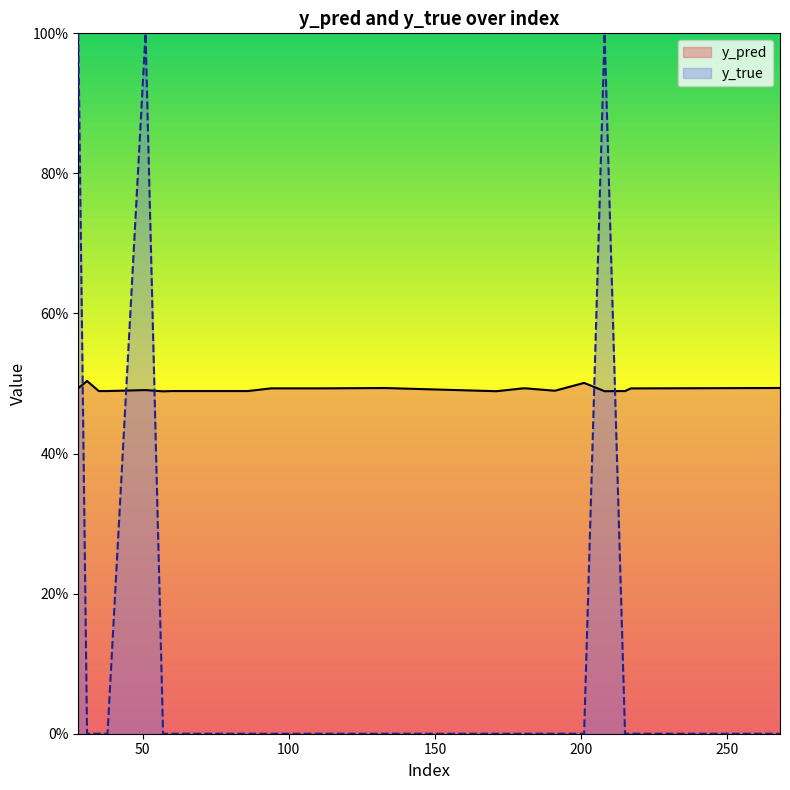

List the series in order of their peak value, highest first.

y_true, y_pred